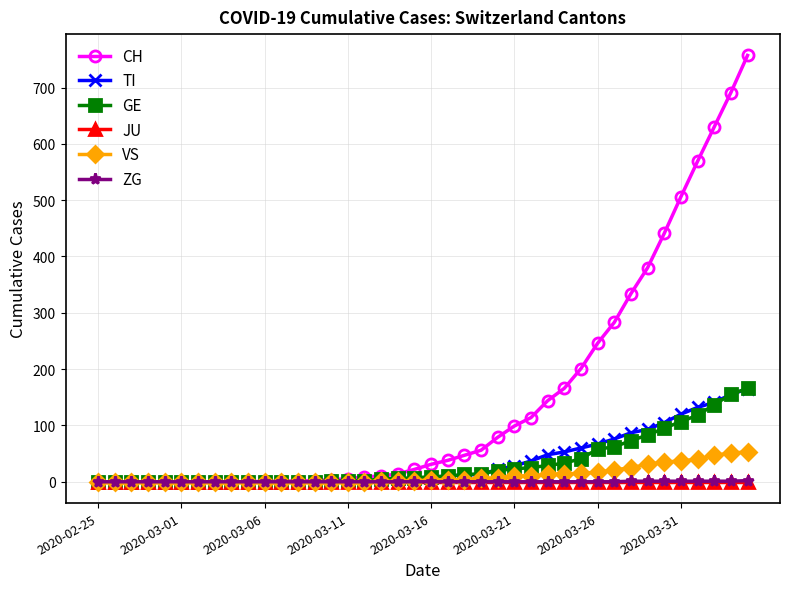

How many series are shown in this chart?

6